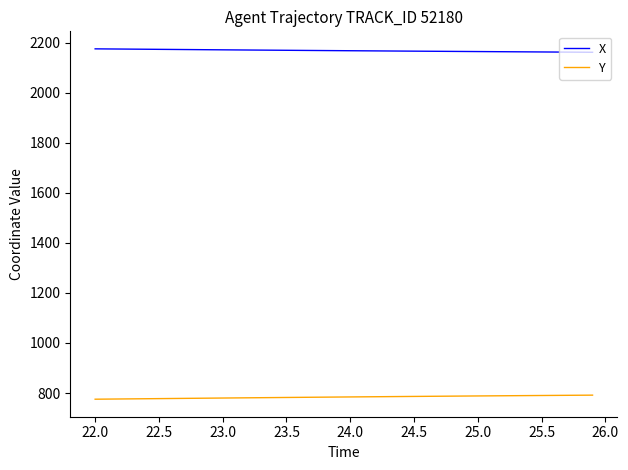

Rank the series by their maximum value, from highest to lowest.

X, Y